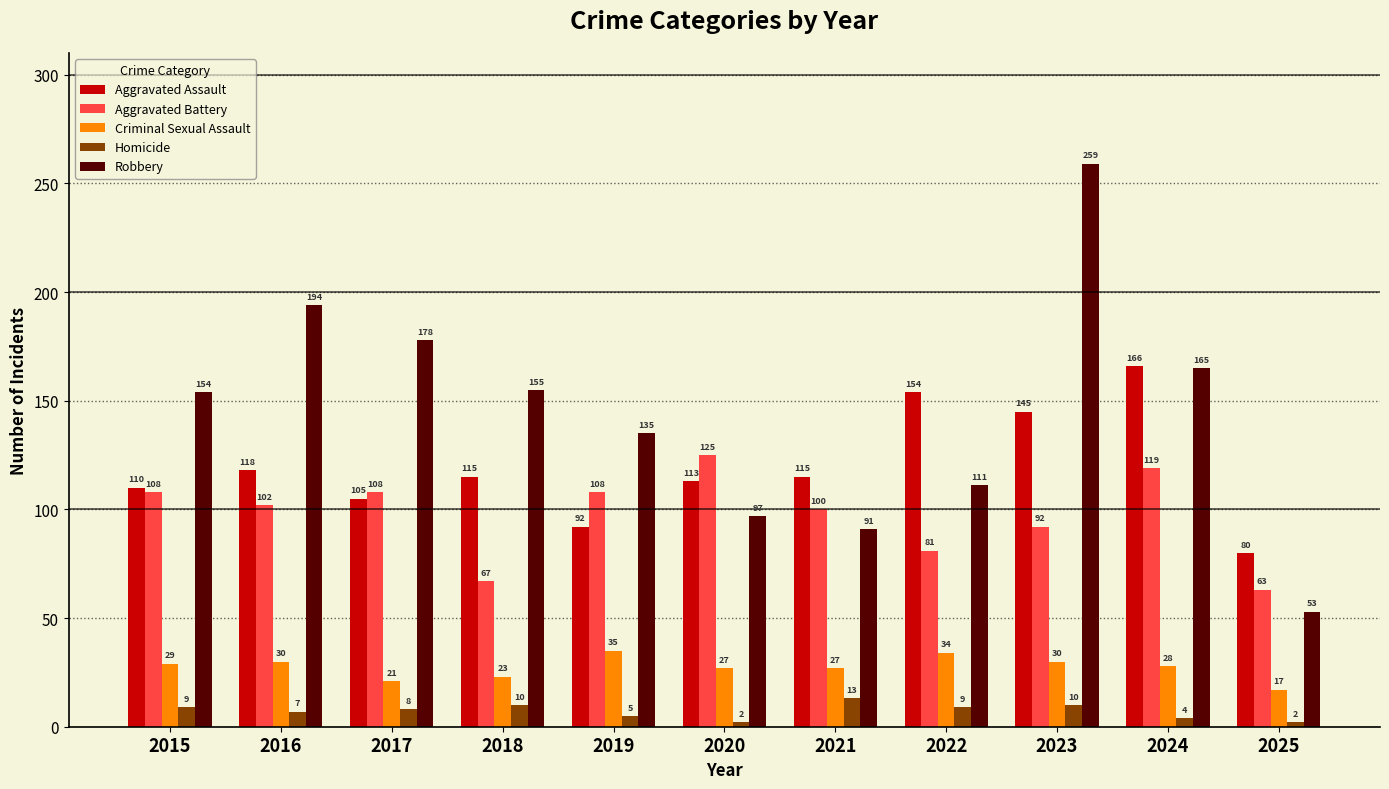

What is the value of the Homicide bar at the 2nd from the left?

7